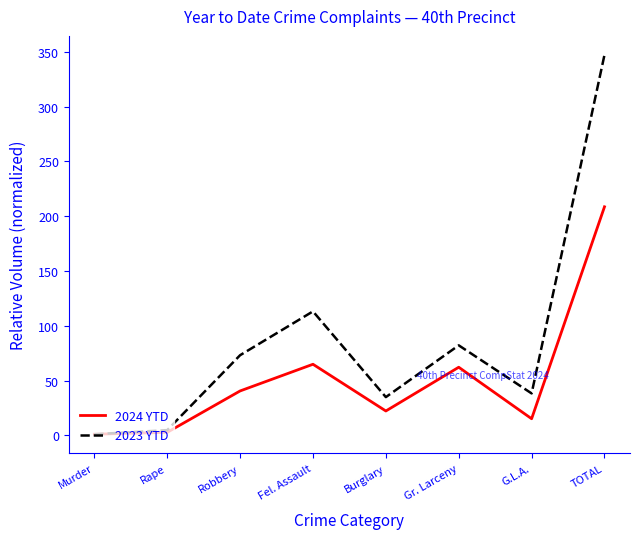

How many lines are shown in the chart?

2